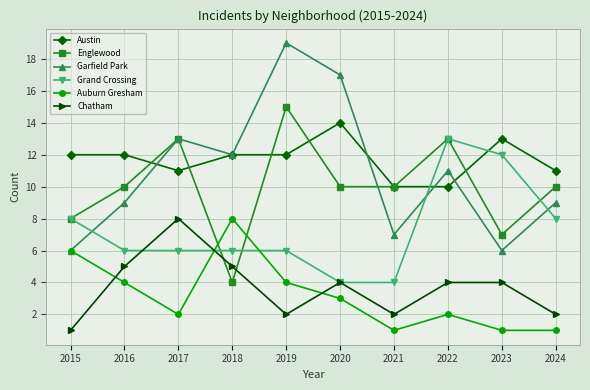

What is the difference between the highest and lowest values at 2017?

11